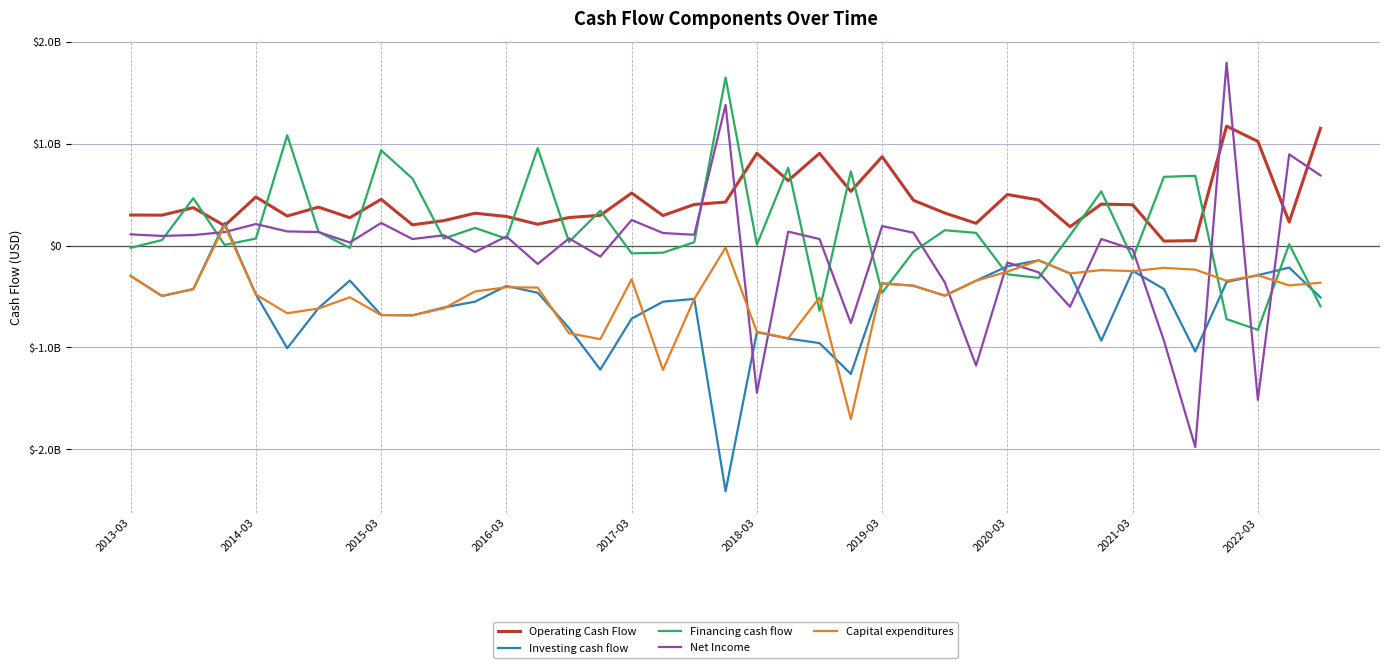

What are all the series names shown in the legend?

Operating Cash Flow, Investing cash flow, Financing cash flow, Net Income, Capital expenditures